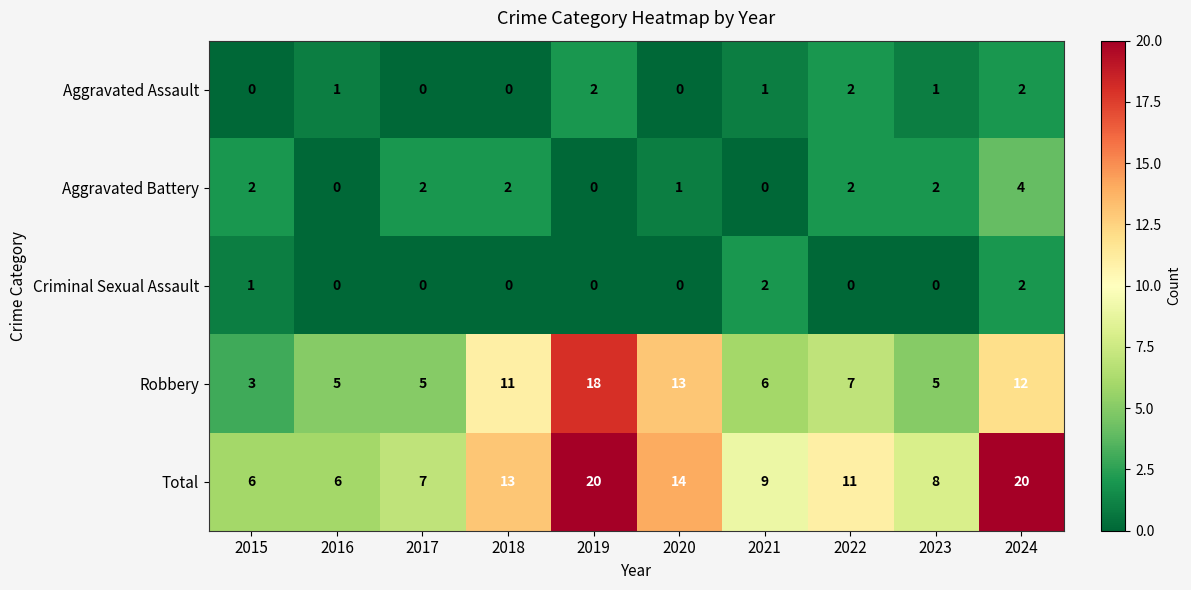

What is the sum of all Aggravated Assault values?

9